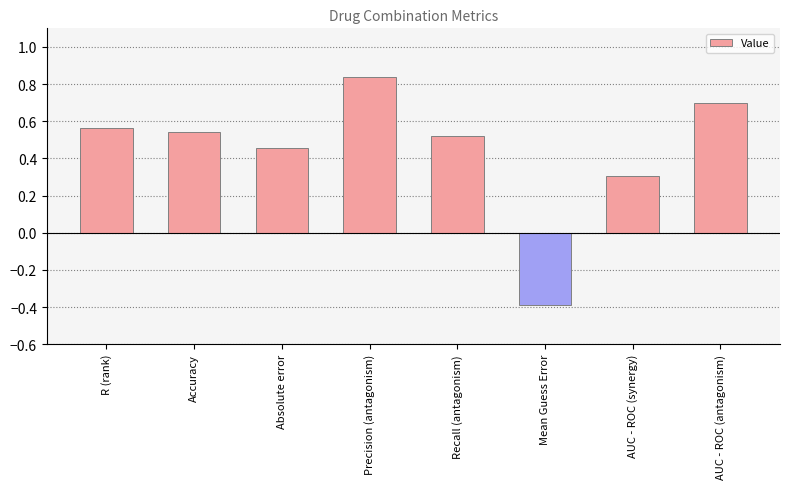

Is it true that the value at Absolute error is 0.7?

False